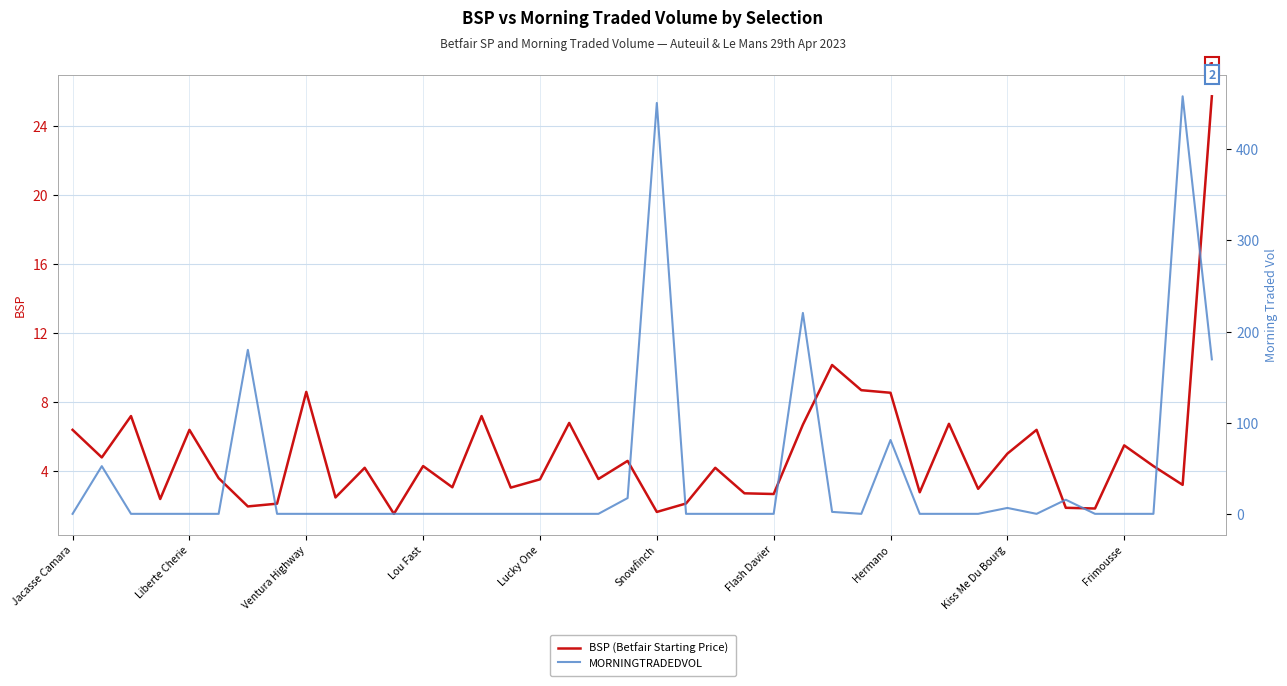

Reading left to right, list all the values displayed in this chart.

BSP (Betfair Starting Price): 6.4	4.8	7.2	2.4	6.4	3.6	2.0	2.1	8.6	2.5	4.2	1.5	4.3	3.1	7.2	3.0	3.5	6.8	3.5	4.6	1.6	2.1	4.2	2.7	2.7	6.7	10.2	8.7	8.6	2.8	6.8	3.0	5.0	6.4	1.9	1.8	5.5	4.3	3.2	25.7
MORNINGTRADEDVOL: 0.0	52.3	0.0	0.0	0.0	0.0	179.9	0.0	0.0	0.0	0.0	0.0	0.0	0.0	0.0	0.0	0.0	0.0	0.0	17.3	450.9	0.0	0.0	0.0	0.0	220.4	2.1	0.0	81.0	0.0	0.0	0.0	6.5	0.0	15.5	0.0	0.0	0.0	458.2	169.5